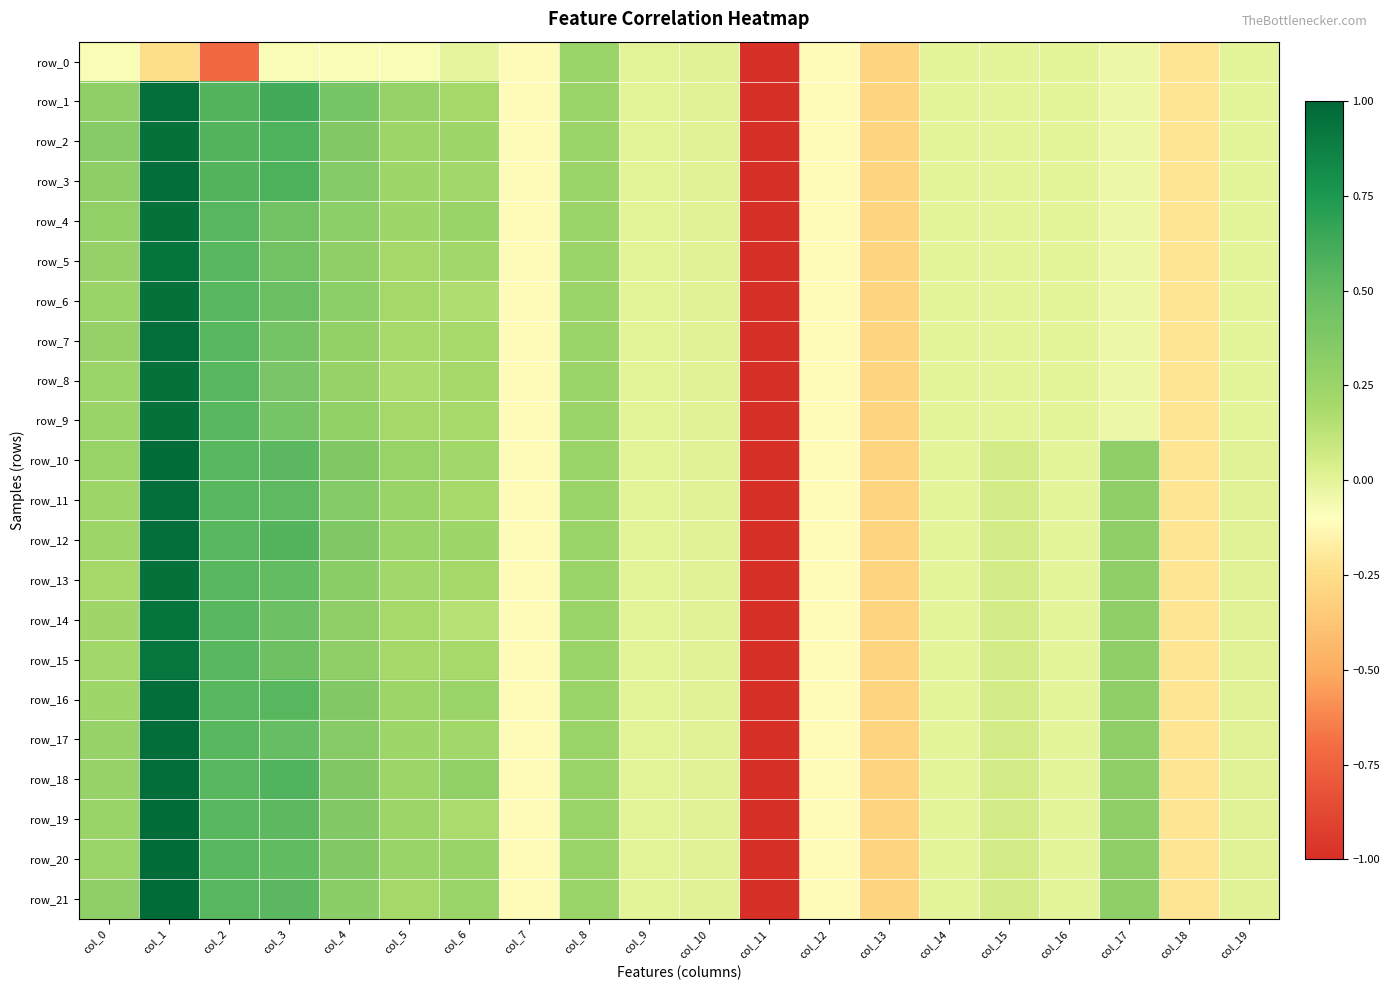

What is the sum of the row_19 values at col_4 and col_5?

0.6